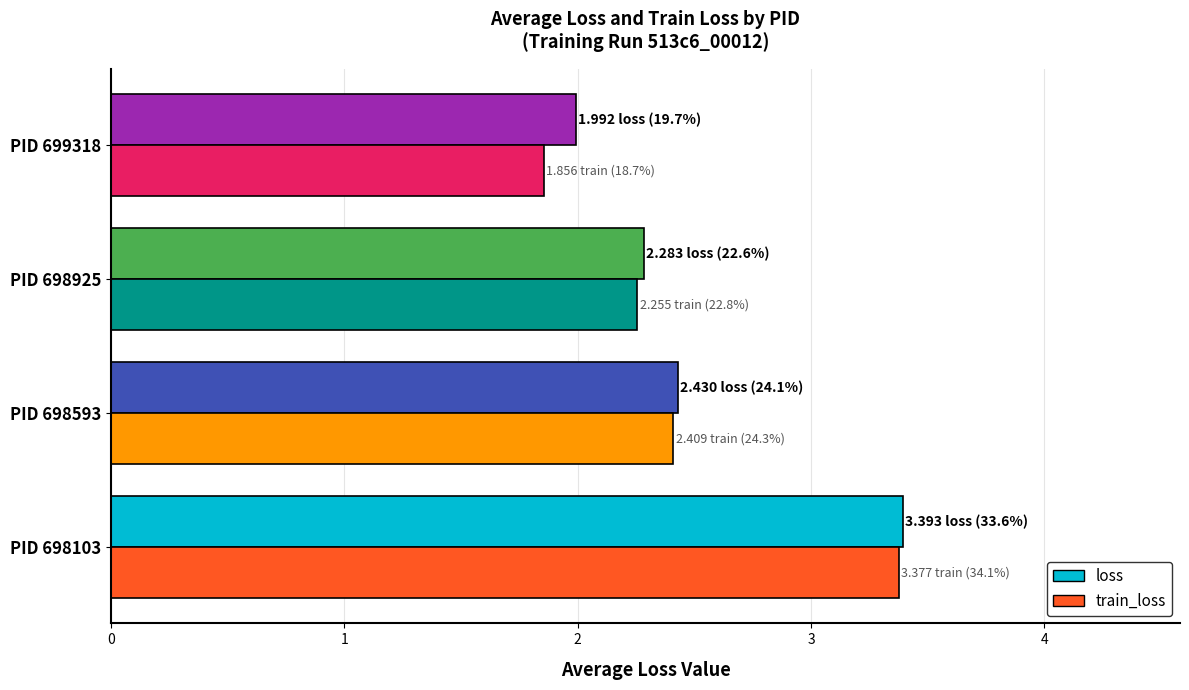

How many data points in loss are less than 2?

1